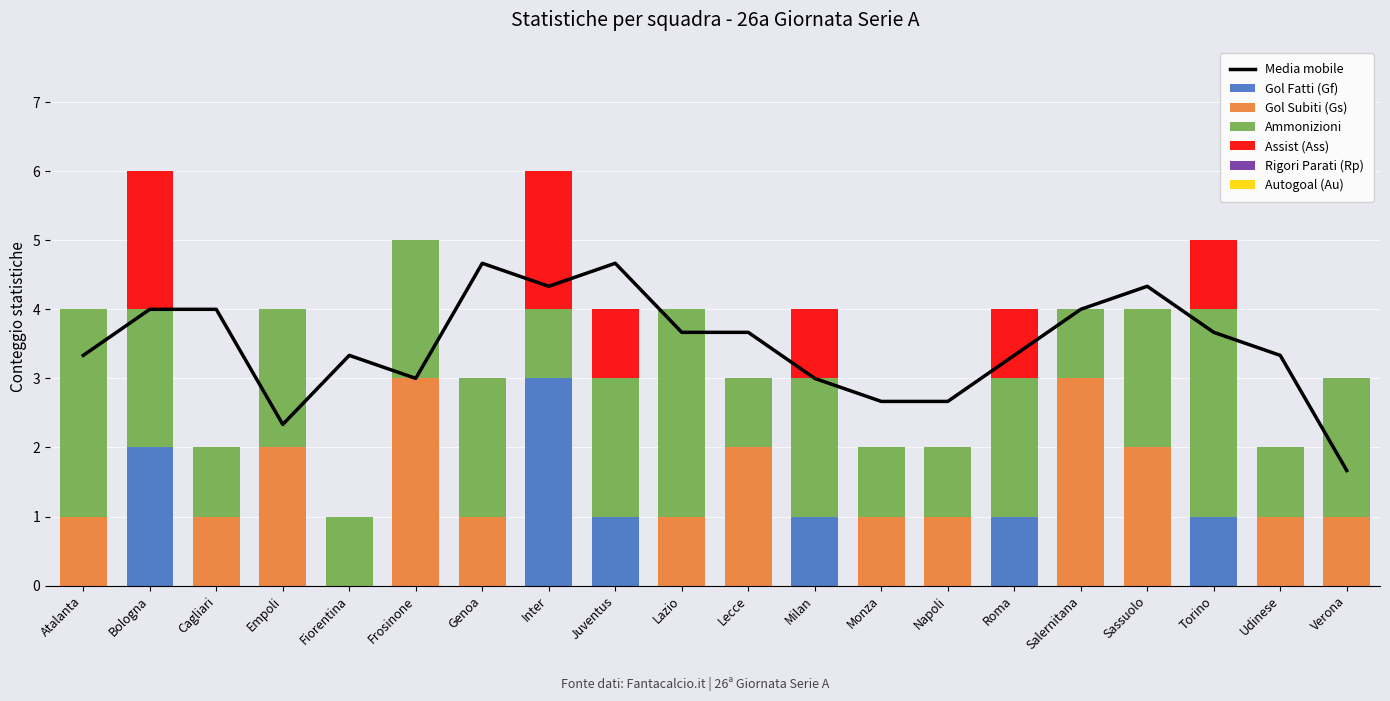

Reading right to left, transcribe all the data shown in this chart.

Gol Fatti (Gf): Verona=0	Udinese=0	Torino=1	Sassuolo=0	Salernitana=0	Roma=1	Napoli=0	Monza=0	Milan=1	Lecce=0	Lazio=0	Juventus=1	Inter=3	Genoa=0	Frosinone=0	Fiorentina=0	Empoli=0	Cagliari=0	Bologna=2	Atalanta=0
Gol Subiti (Gs): Verona=1	Udinese=1	Torino=0	Sassuolo=2	Salernitana=3	Roma=0	Napoli=1	Monza=1	Milan=0	Lecce=2	Lazio=1	Juventus=0	Inter=0	Genoa=1	Frosinone=3	Fiorentina=0	Empoli=2	Cagliari=1	Bologna=0	Atalanta=1
Ammonizioni: Verona=2	Udinese=1	Torino=3	Sassuolo=2	Salernitana=1	Roma=2	Napoli=1	Monza=1	Milan=2	Lecce=1	Lazio=3	Juventus=2	Inter=1	Genoa=2	Frosinone=2	Fiorentina=1	Empoli=2	Cagliari=1	Bologna=2	Atalanta=3
Assist (Ass): Verona=0	Udinese=0	Torino=1	Sassuolo=0	Salernitana=0	Roma=1	Napoli=0	Monza=0	Milan=1	Lecce=0	Lazio=0	Juventus=1	Inter=2	Genoa=0	Frosinone=0	Fiorentina=0	Empoli=0	Cagliari=0	Bologna=2	Atalanta=0